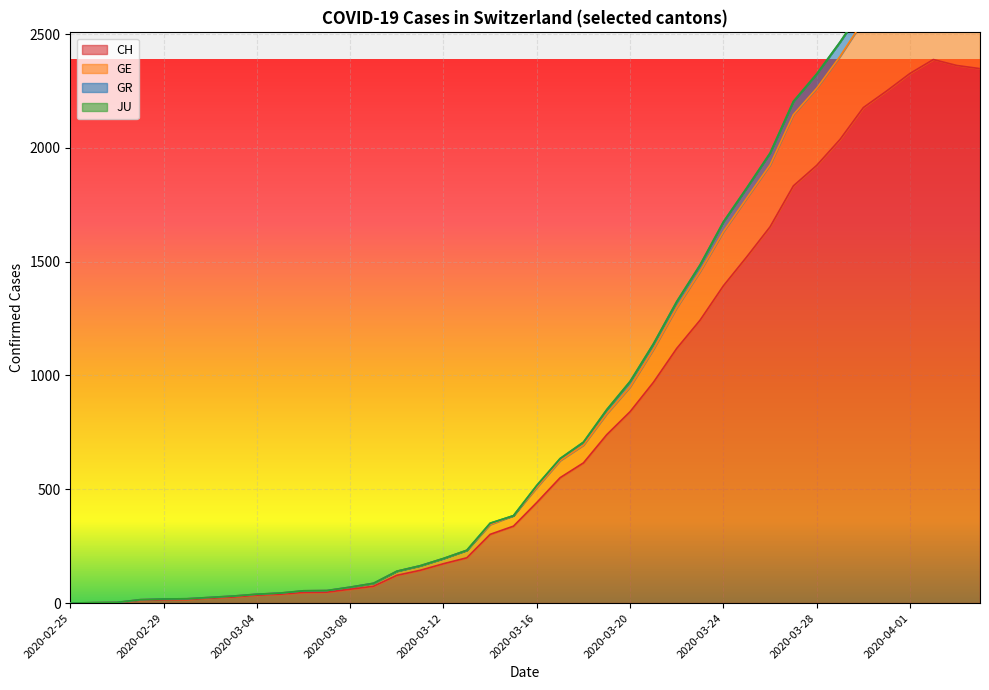

What is the difference between the maximum and second lowest values in the CH series?

2387